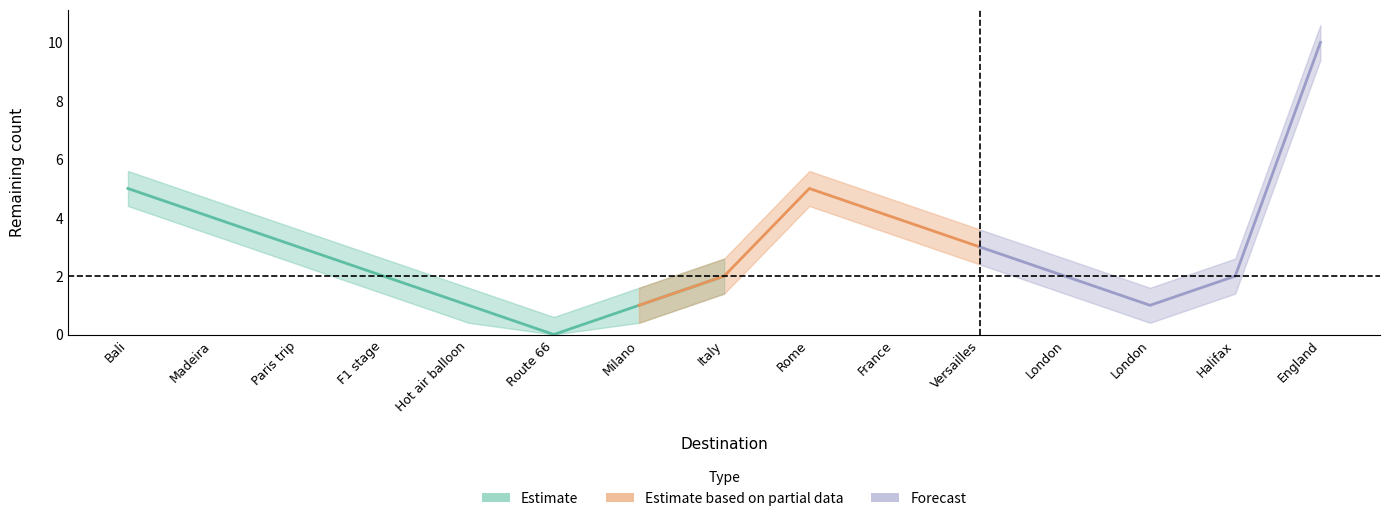

Count the number of values greater than 2.

7